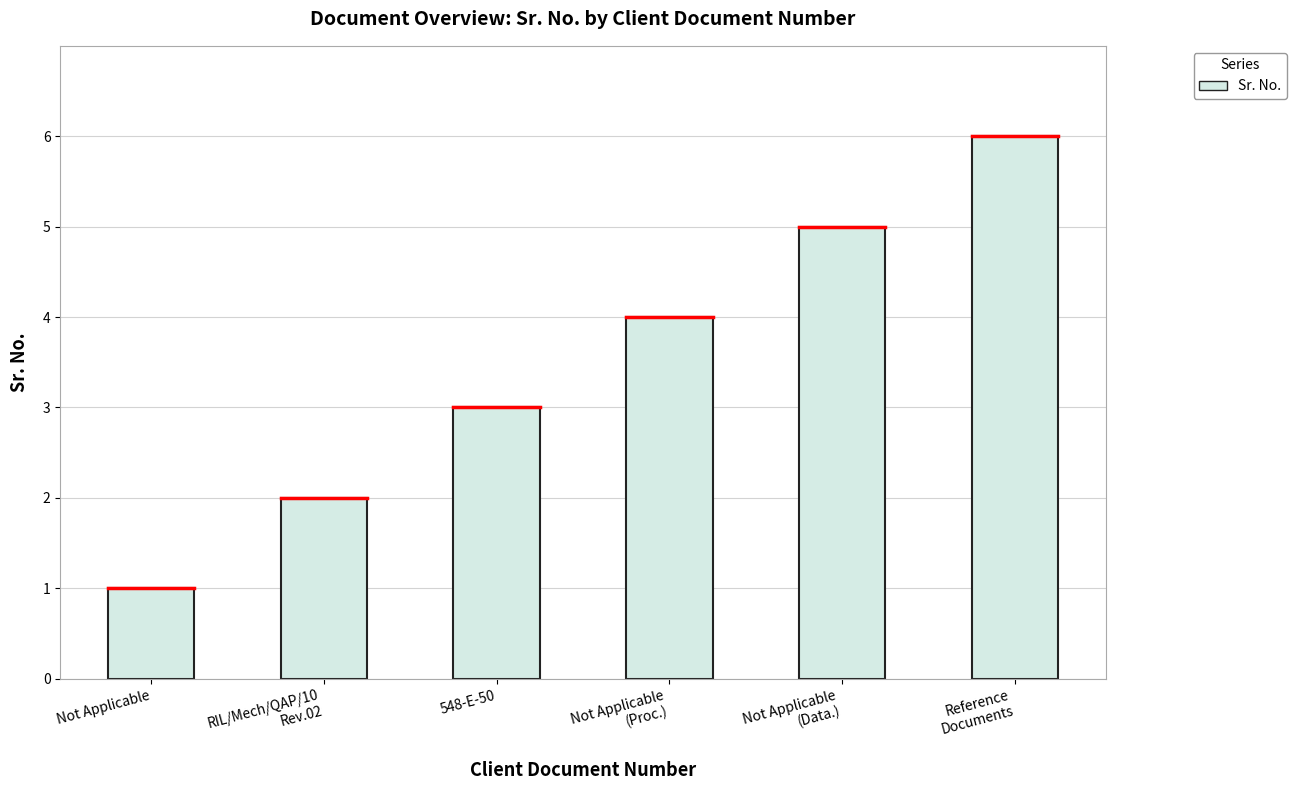

How many values are below 4?

3